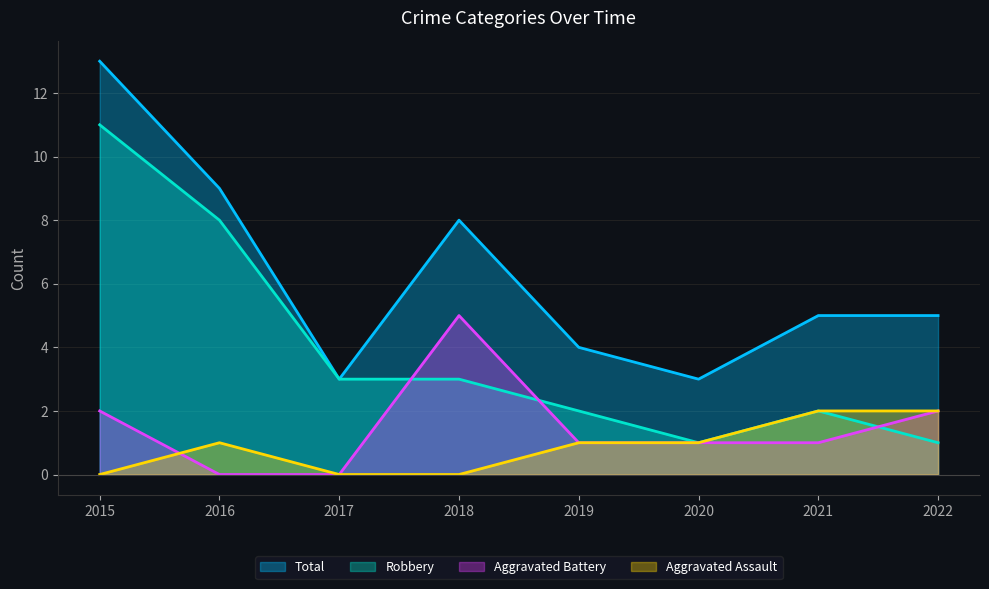

How many values in Aggravated Assault are above zero?

5